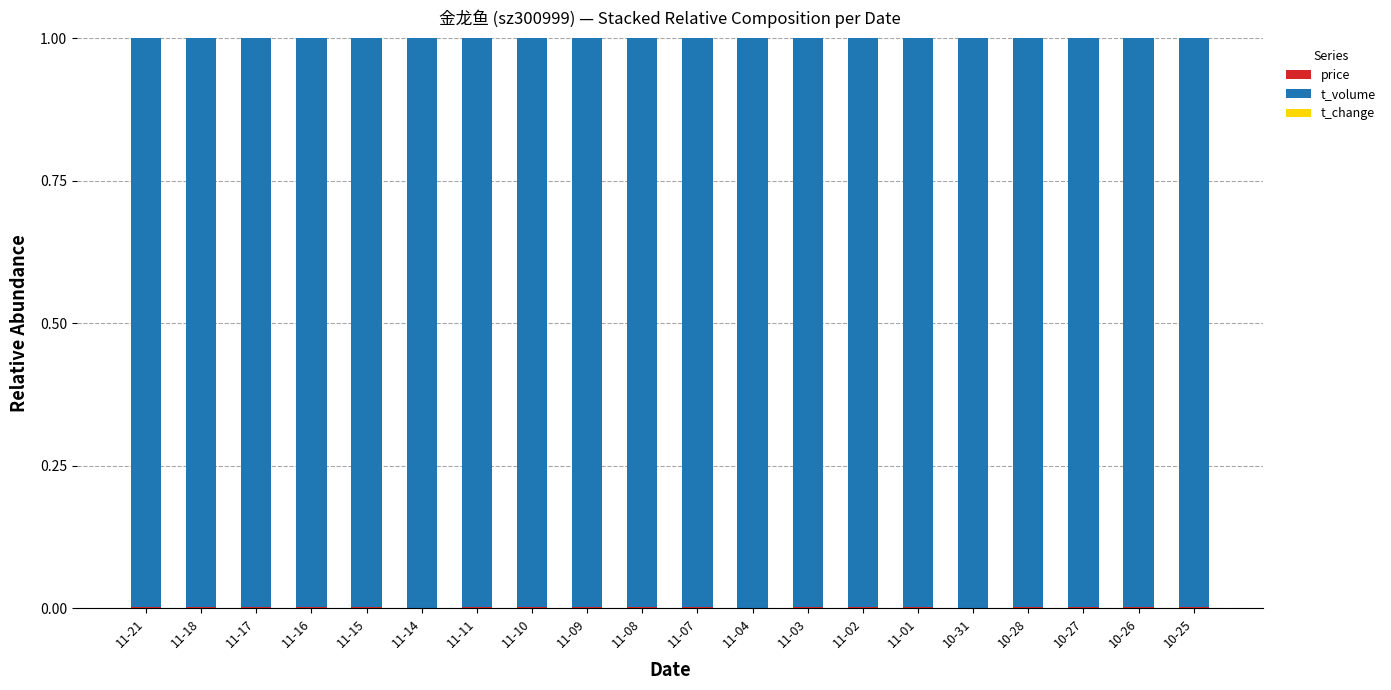

The value of t_volume at 11-01 is 0.3. True or false?

False